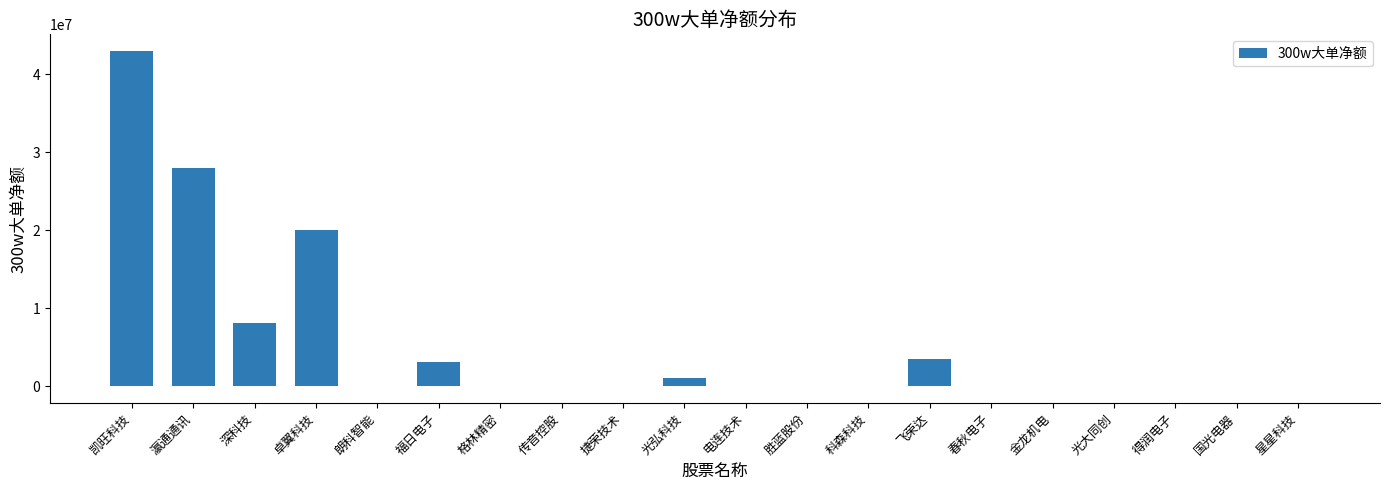

At which category does the chart reach its peak across all series?

凯旺科技